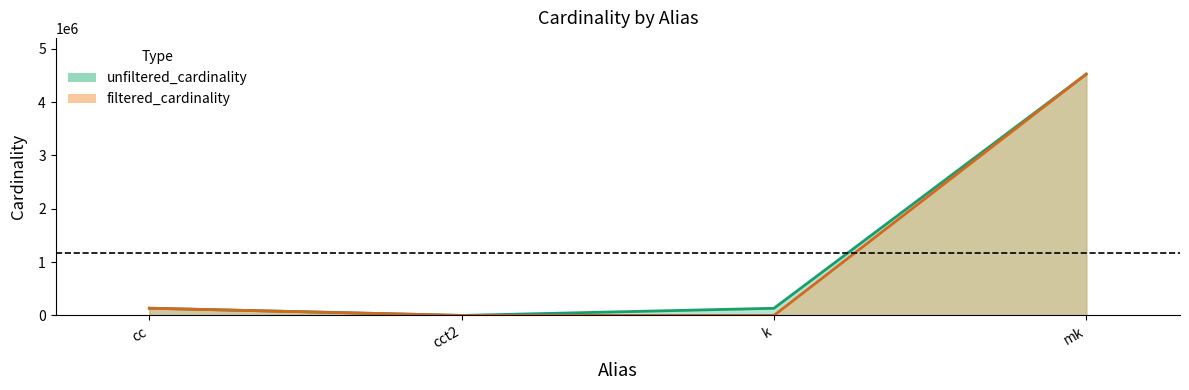

Rank the series by their maximum value, from lowest to highest.

unfiltered_cardinality, filtered_cardinality